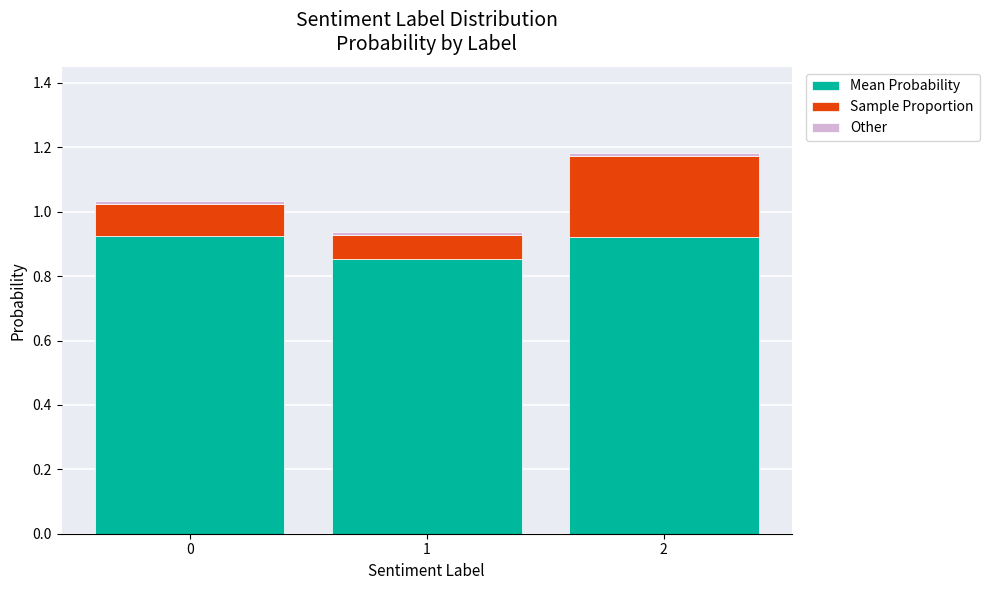

Are the bars grouped side by side (vs. stacked)?

No